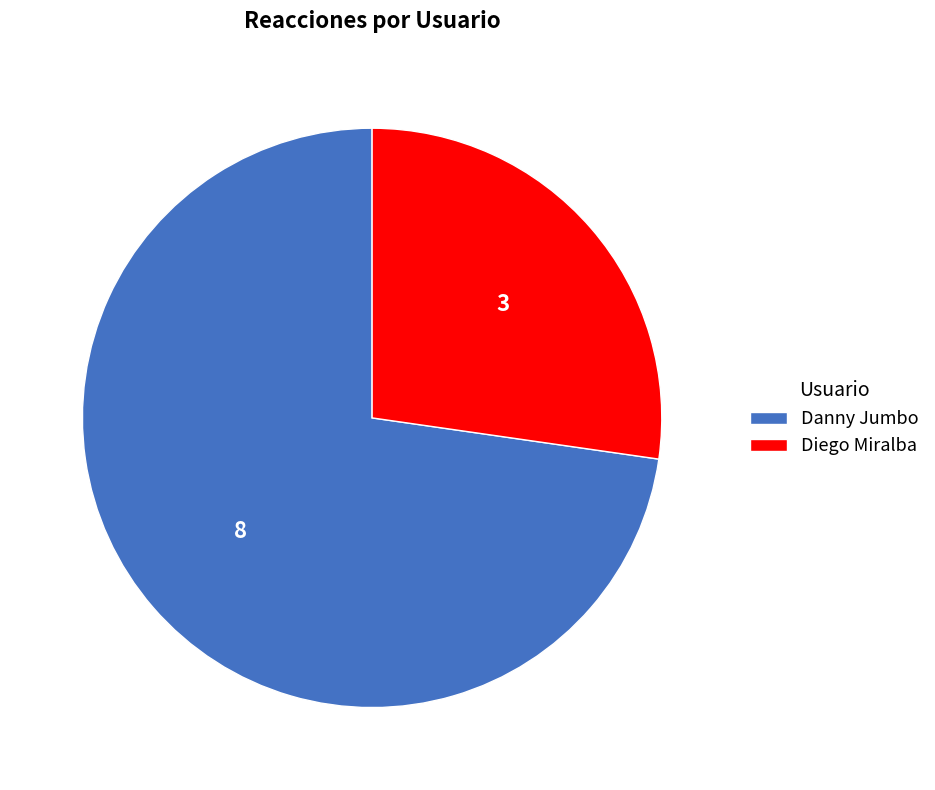

Combined, do Diego Miralba and Danny Jumbo account for over 50%?

Yes